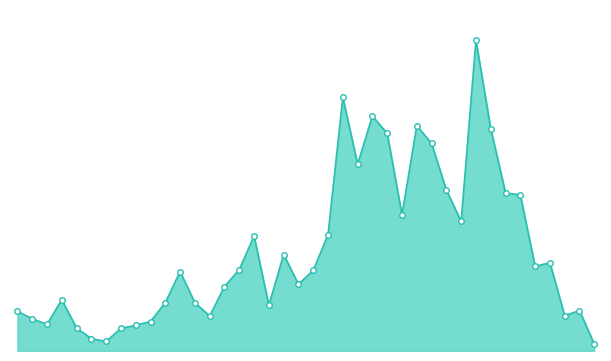

What is the value of the 29th point from the left?

49.4